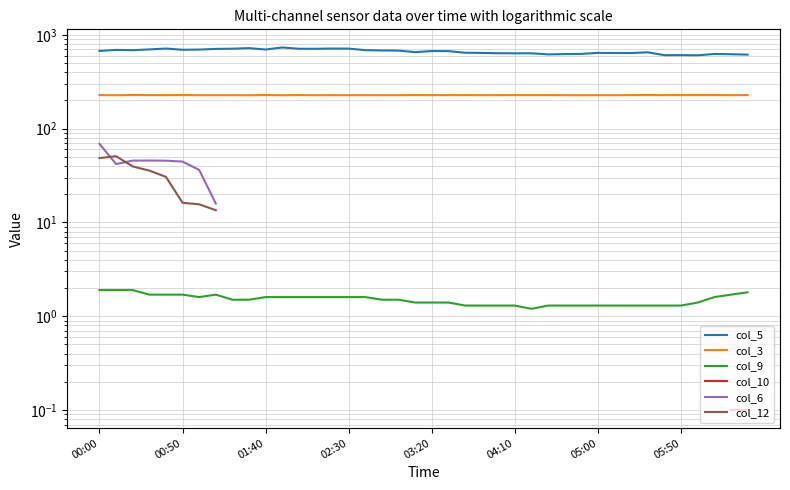

Is it true that col_3 equals 227.3 at 28?

True